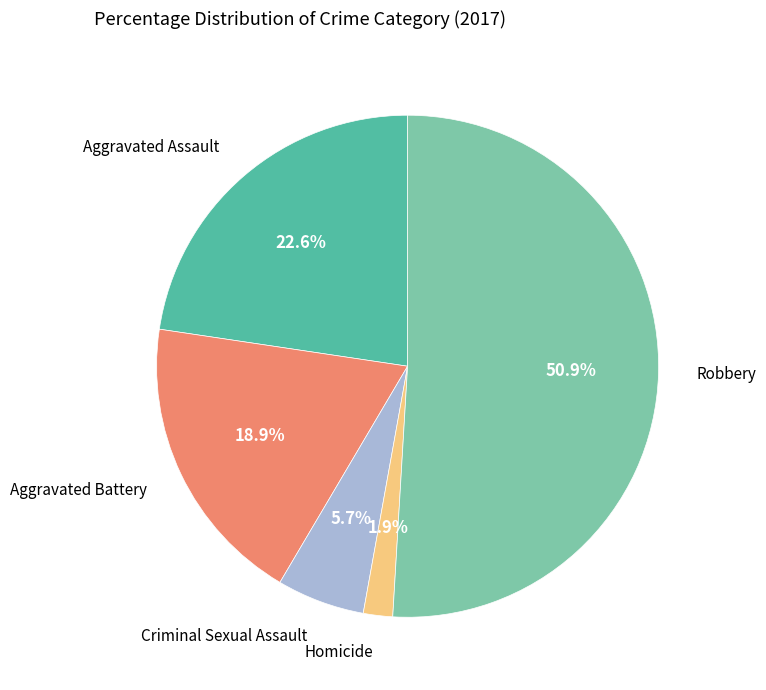

Is there a majority slice in this chart?

Yes